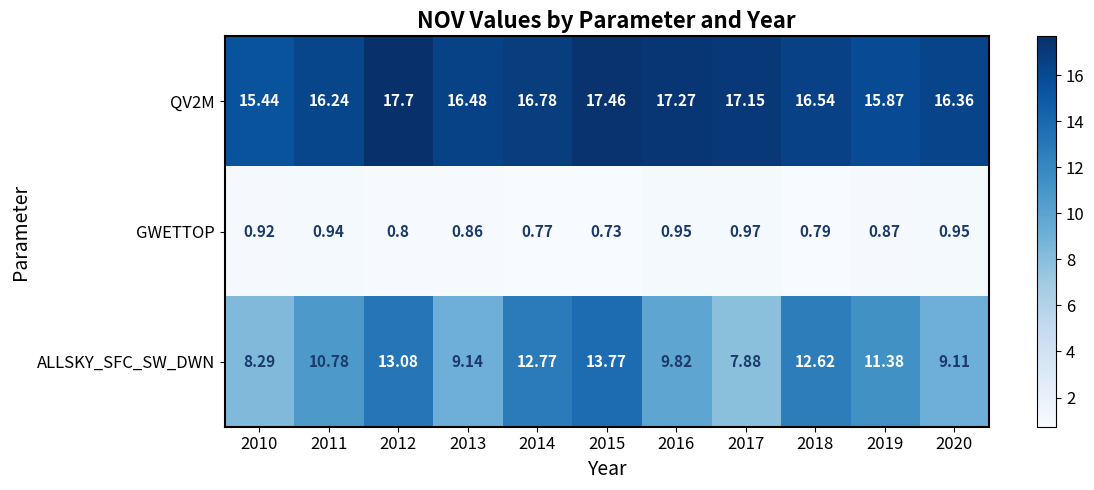

Is the value of QV2M at 2015 greater than the value of ALLSKY_SFC_SW_DWN at 2011?

Yes